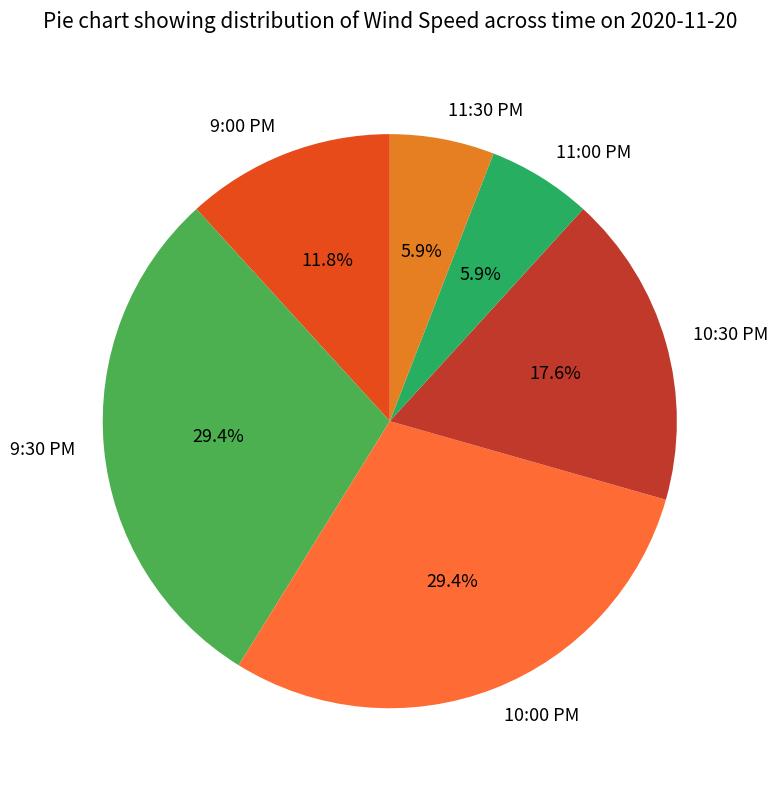

Is it true that 11:00 PM is 18% of the pie?

False